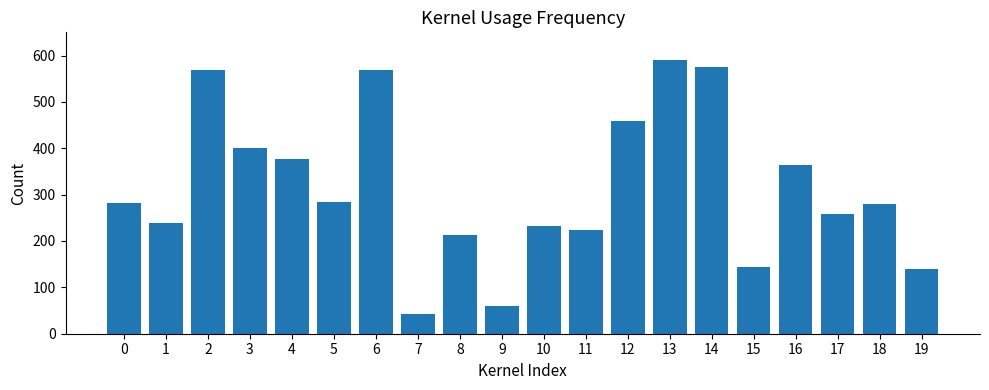

What is the minimum value shown in the chart?

43